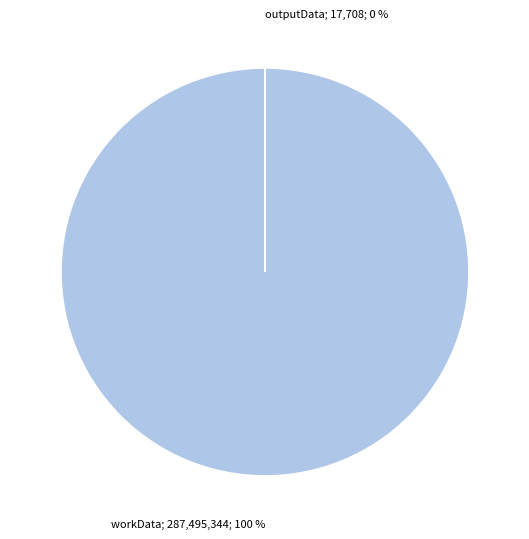

Which slice is the largest?

workData